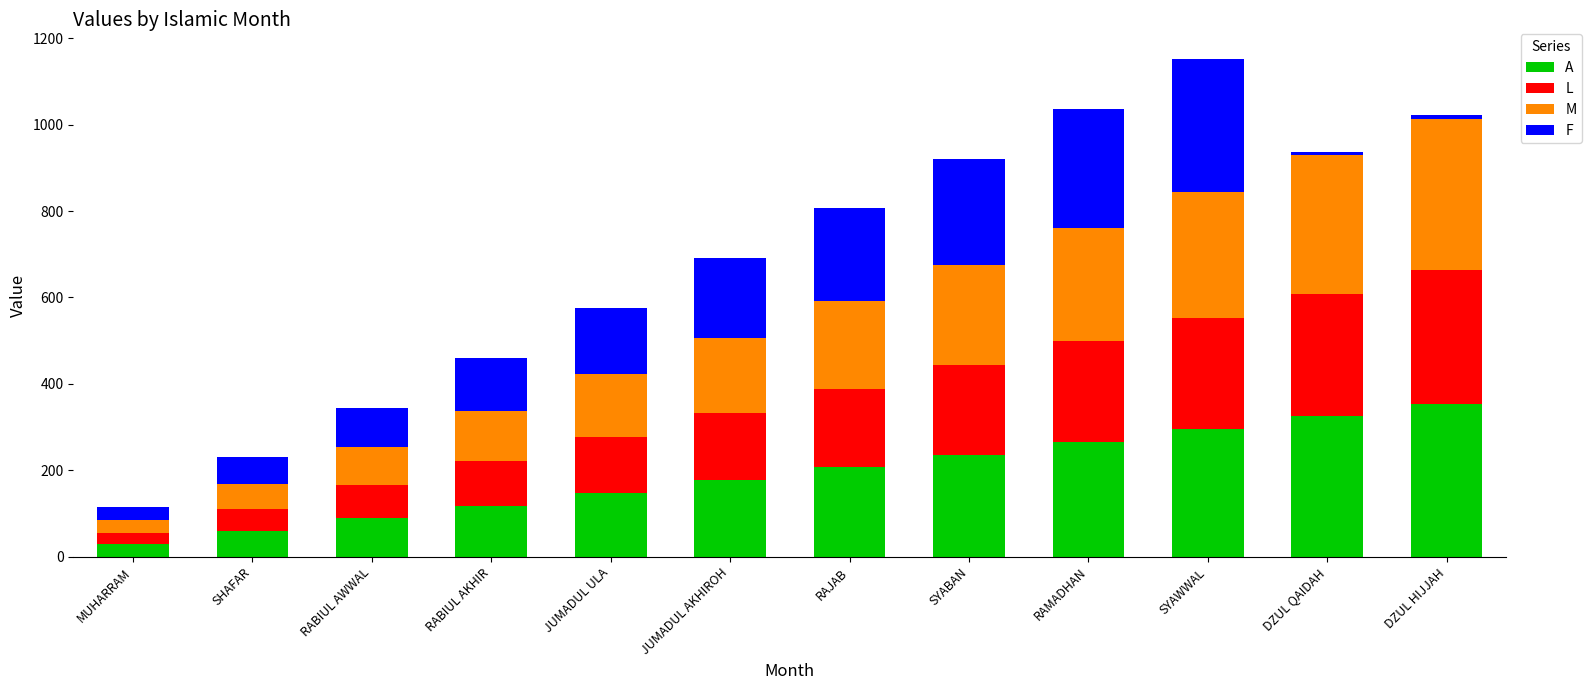

What is the lowest value of the A series?

29.5